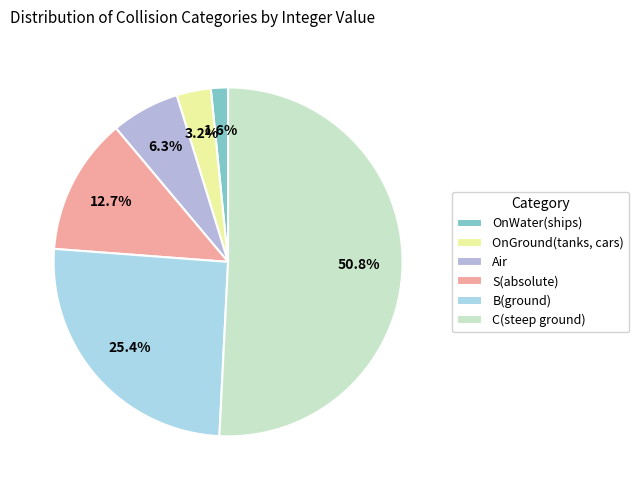

To the nearest percent, what percentage of the pie is OnWater(ships)?

2%